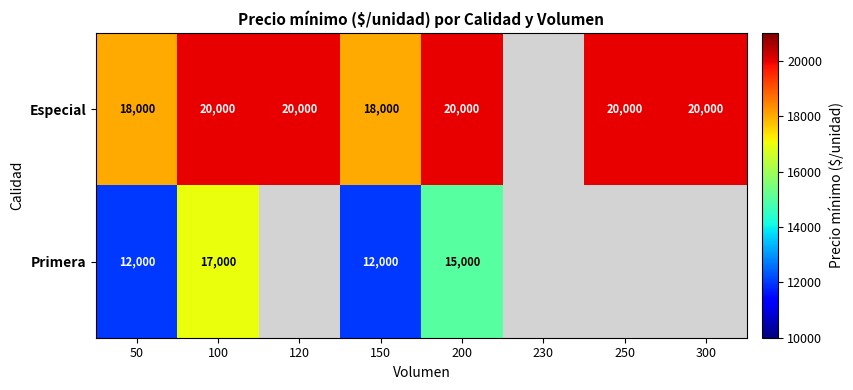

What is the spread (max minus min) of values at 50?

6000